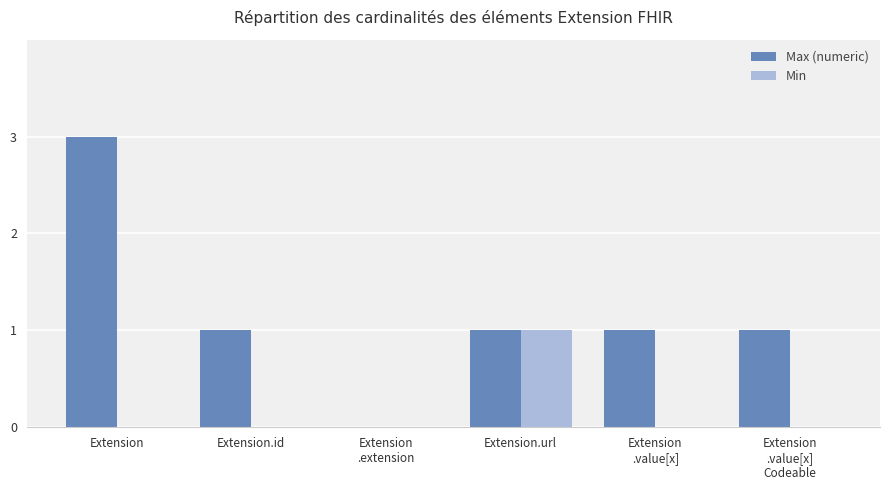

Reading left to right, transcribe all the data shown in this chart.

Max (numeric): Extension=3	Extension.id=1	Extension
.extension=0	Extension.url=1	Extension
.value[x]=1	Extension
.value[x]
Codeable=1
Min: Extension=0	Extension.id=0	Extension
.extension=0	Extension.url=1	Extension
.value[x]=0	Extension
.value[x]
Codeable=0